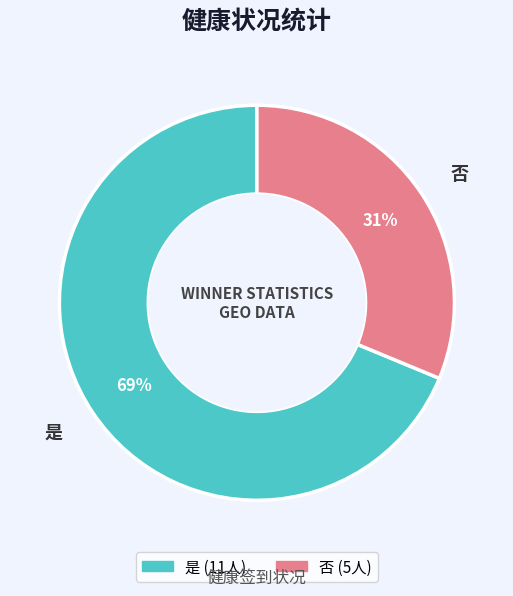

To the nearest percent, what is the average slice percentage?

50%